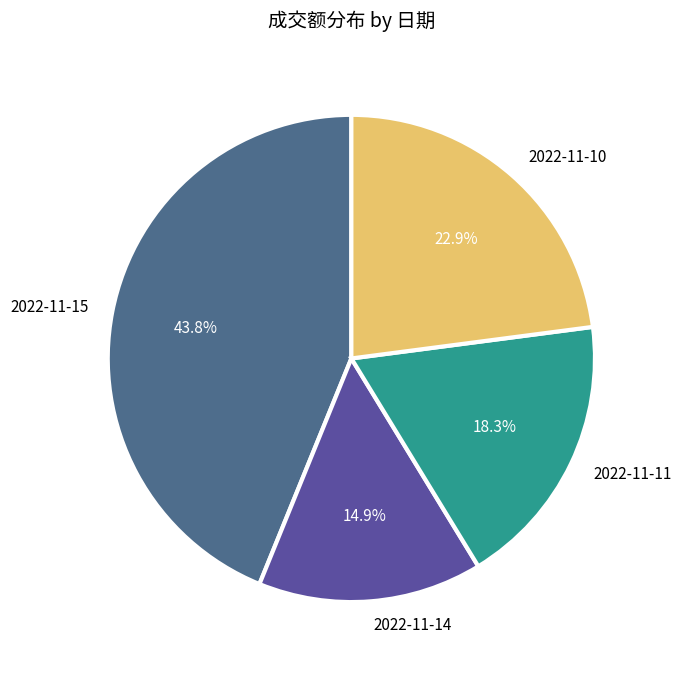

Approximately how many times larger is the value at 2022-11-15 compared to 2022-11-14?

2.9